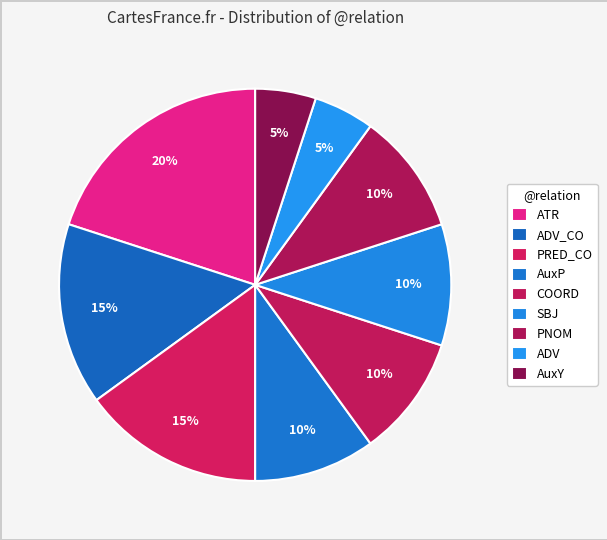

How many slices are in this pie chart?

9